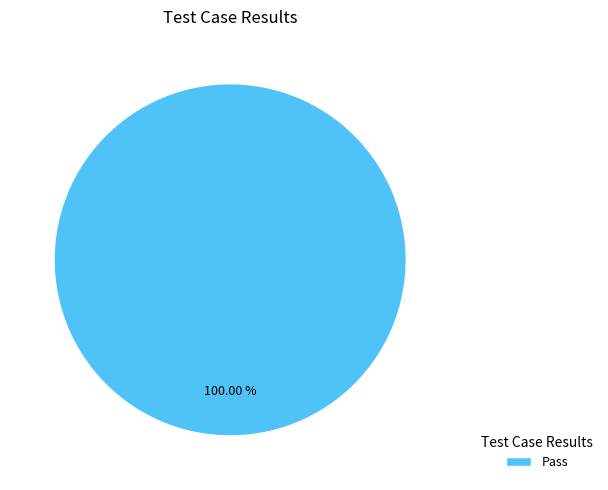

Count the number of slices in the pie.

1